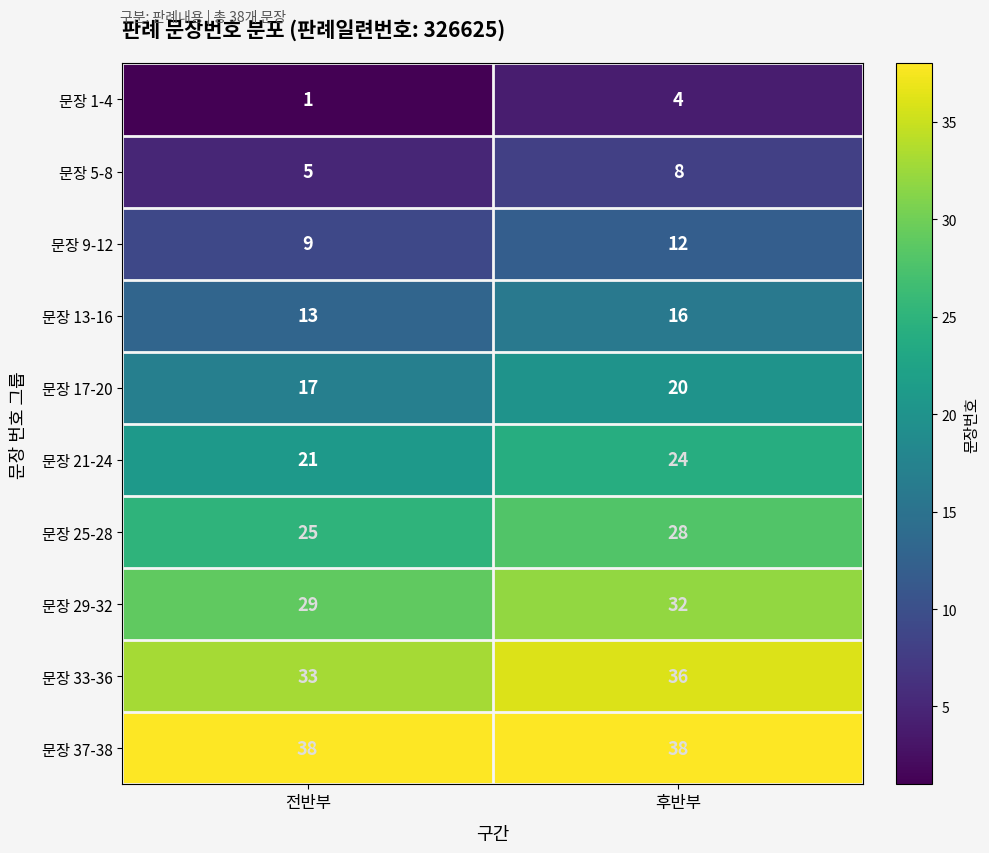

At which label is 문장 5-8 closest to 6?

전반부